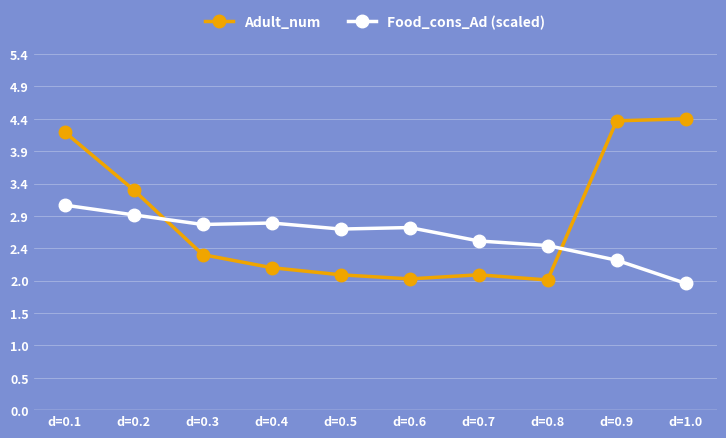

Which series ends up on top after the final intersection of Adult_num and Food_cons_Ad (scaled)?

Adult_num